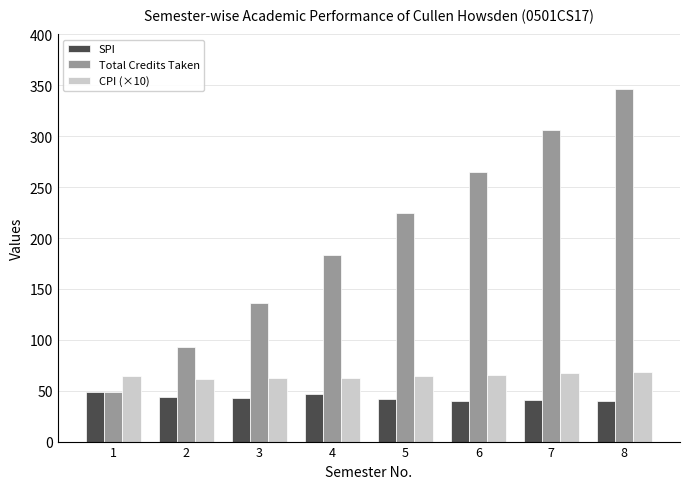

What is the difference between the maximum and second lowest values in the Total Credits Taken series?

253.0